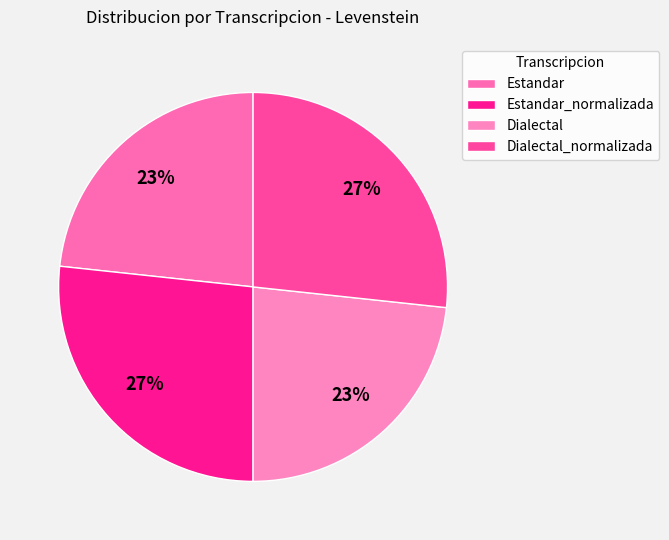

Count the number of slices in the pie.

4